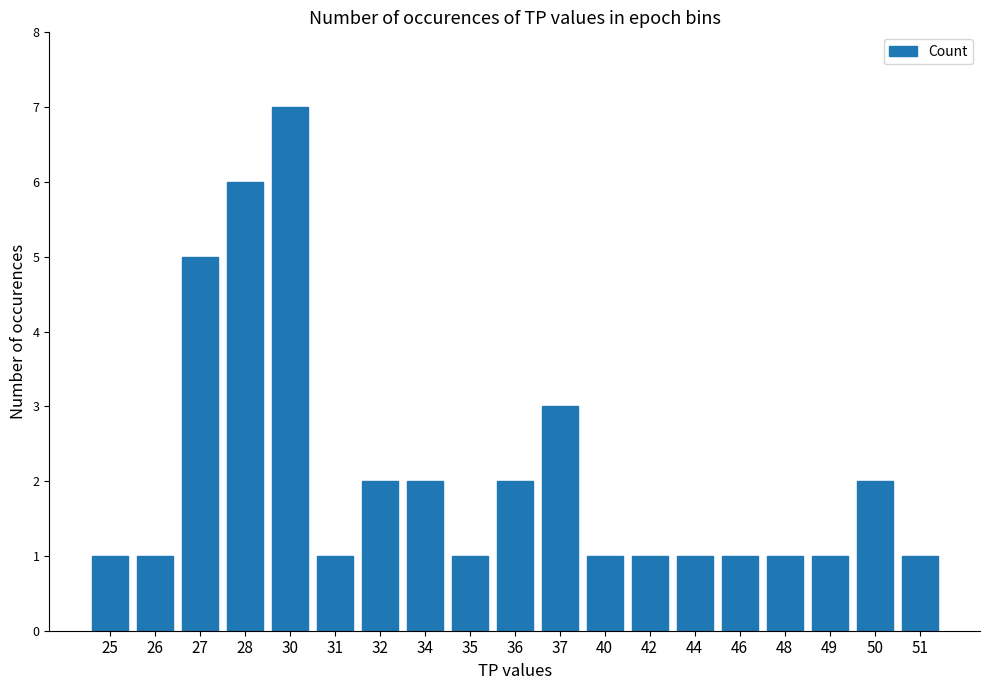

Read the value at 37.

3